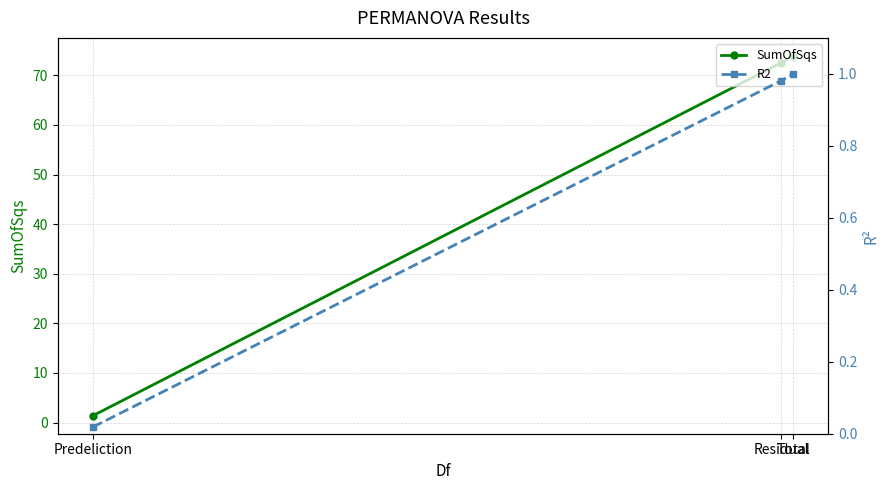

How many values in the SumOfSqs series are below 72?

1